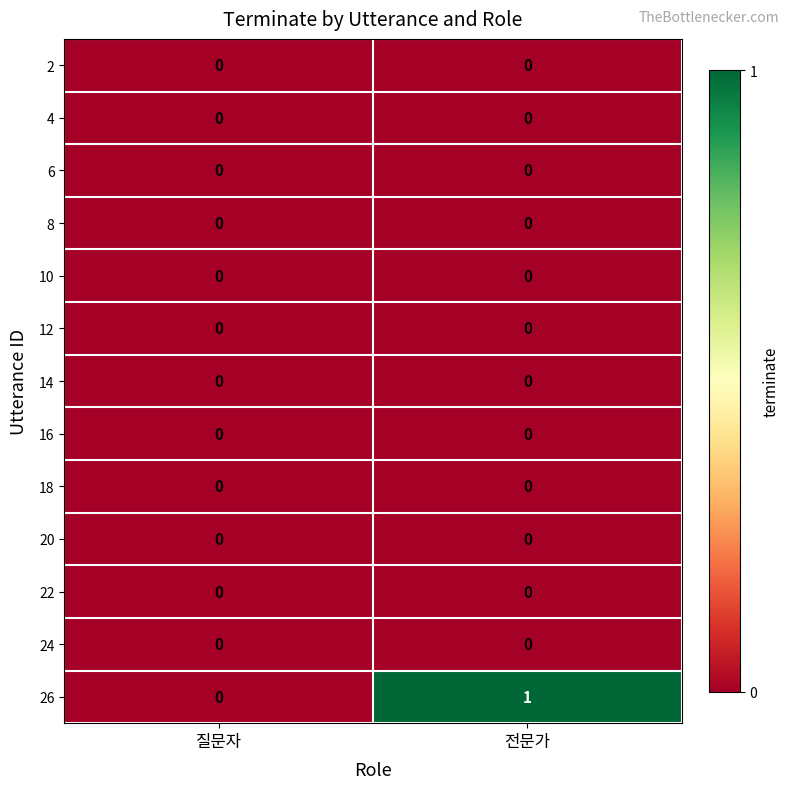

Between 질문자 and 전문가, which series saw the biggest shift?

26